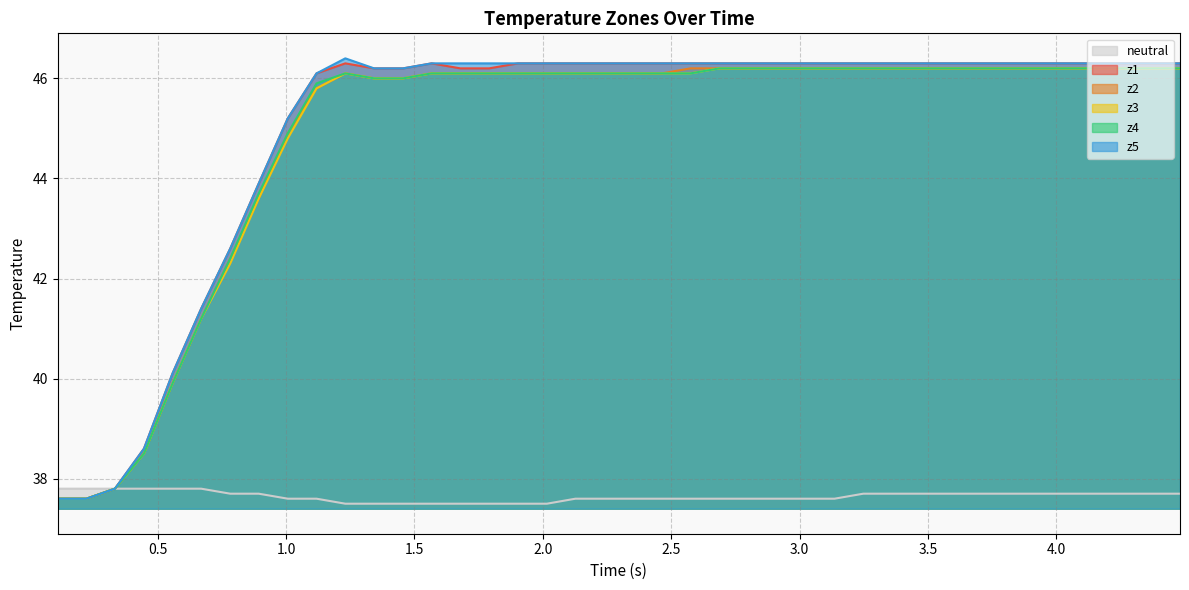

What is the highest value of the z4 series?

46.2